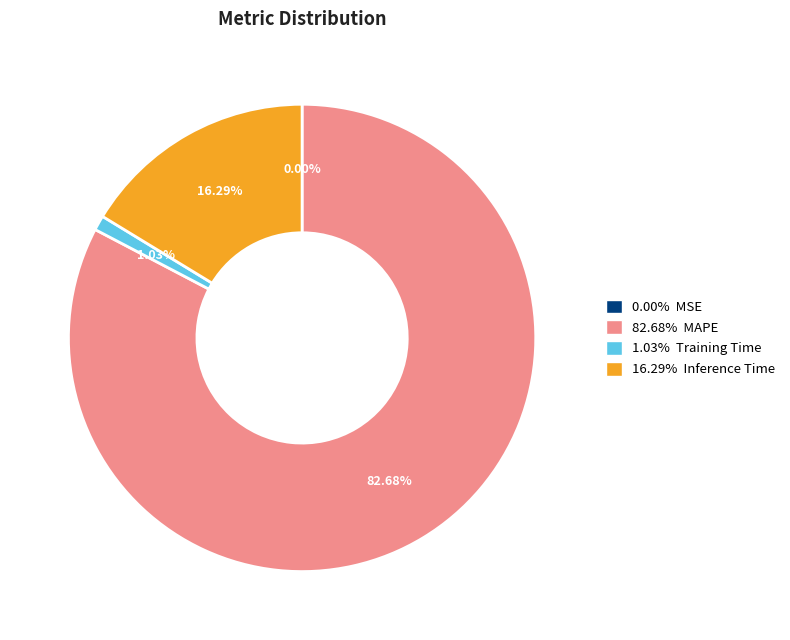

To the nearest percent, what is the difference between the largest and smallest slice percentages?

83%